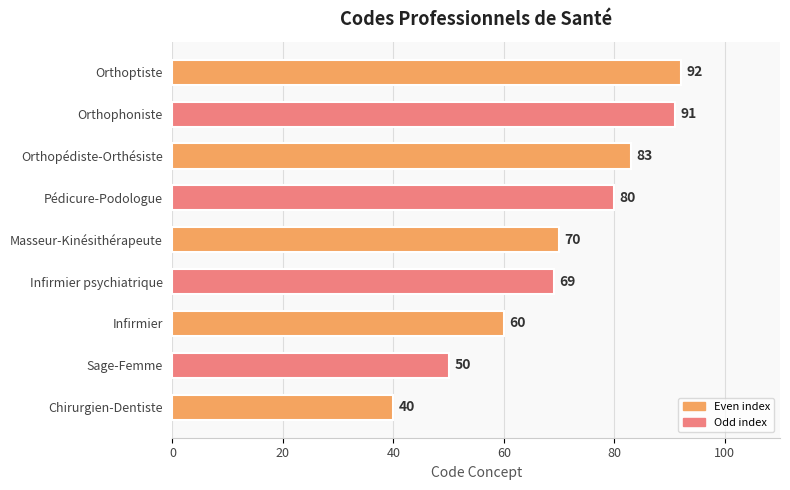

Is it true that the value at Orthoptiste is 28?

False